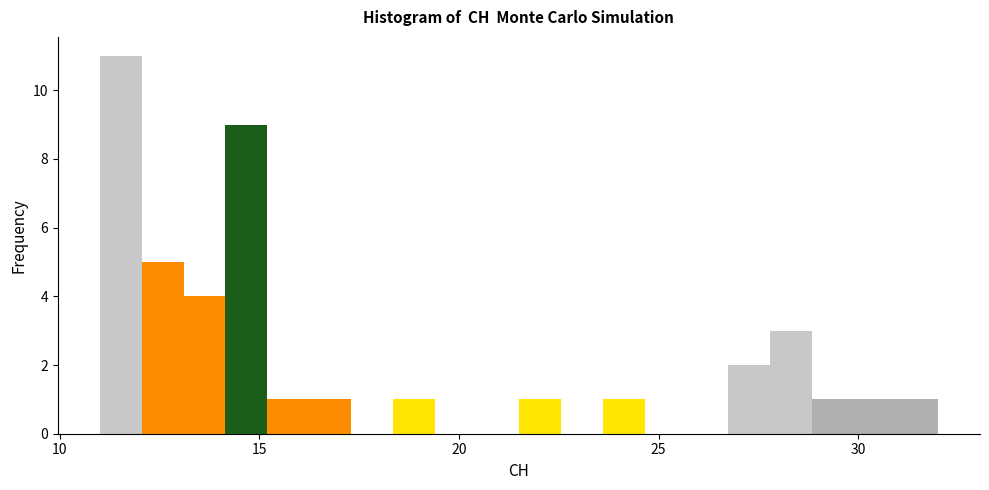

Read against the x-axis, roughly where is the centre of the tallest bar?

11.5